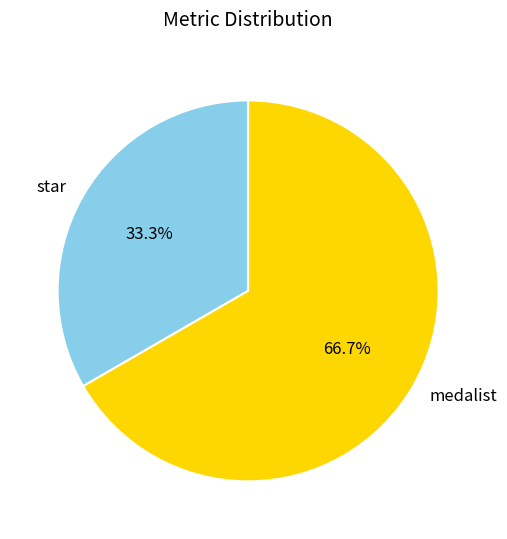

What percentage do medalist and star together represent?

100.0%